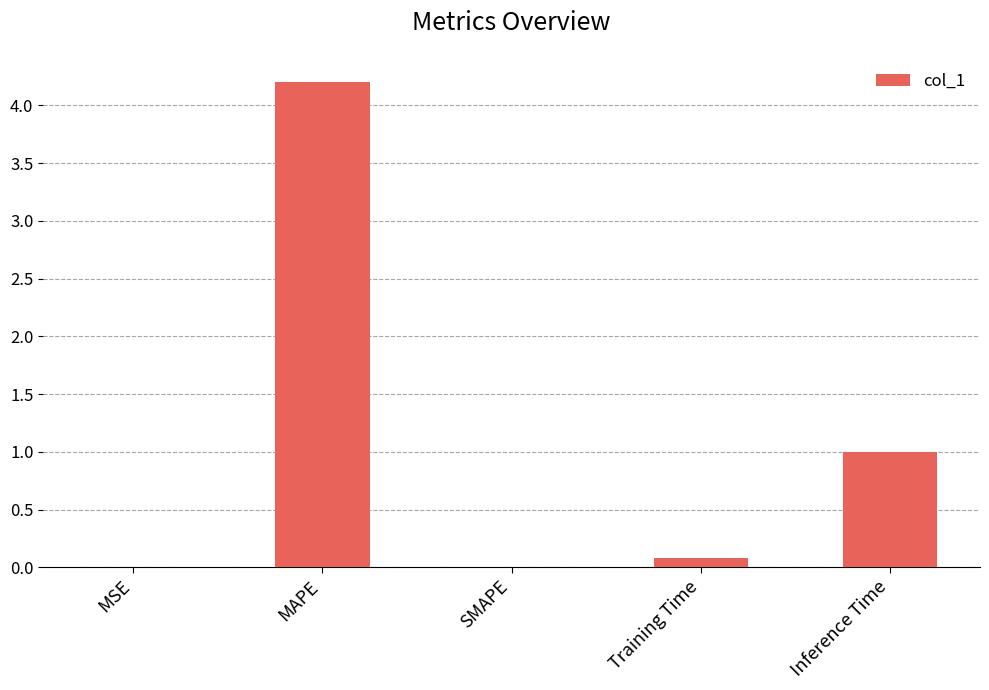

True or false: the data shows 4.2 at MAPE.

True